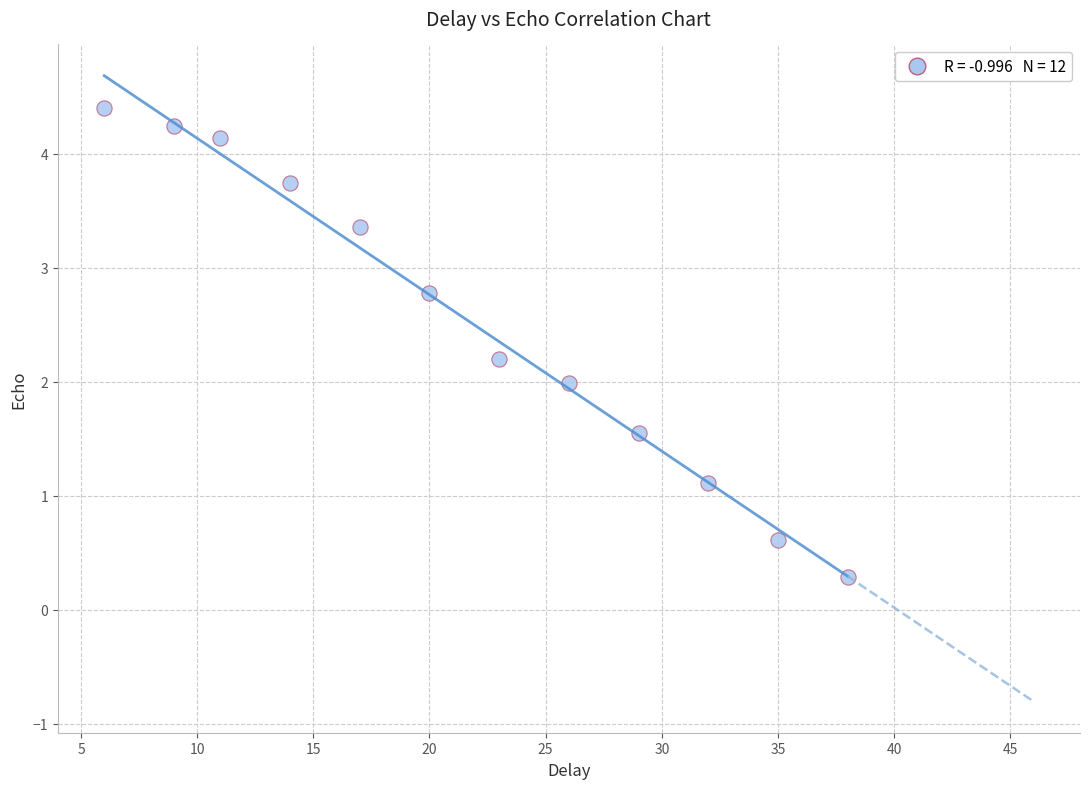

What is the average Y value?

2.5